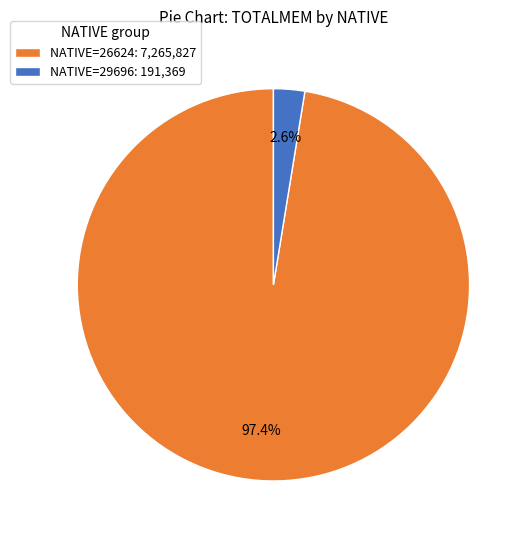

To the nearest percent, what is the average slice percentage?

50%